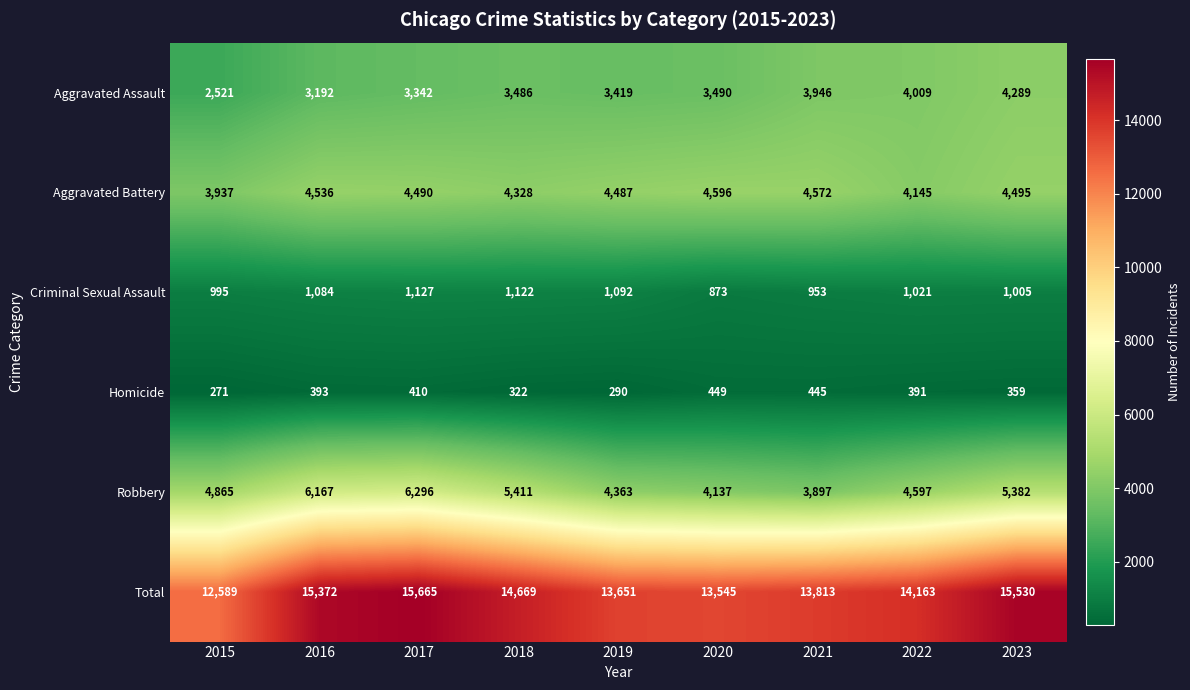

Is it true that Total equals 5034 at 2015?

False